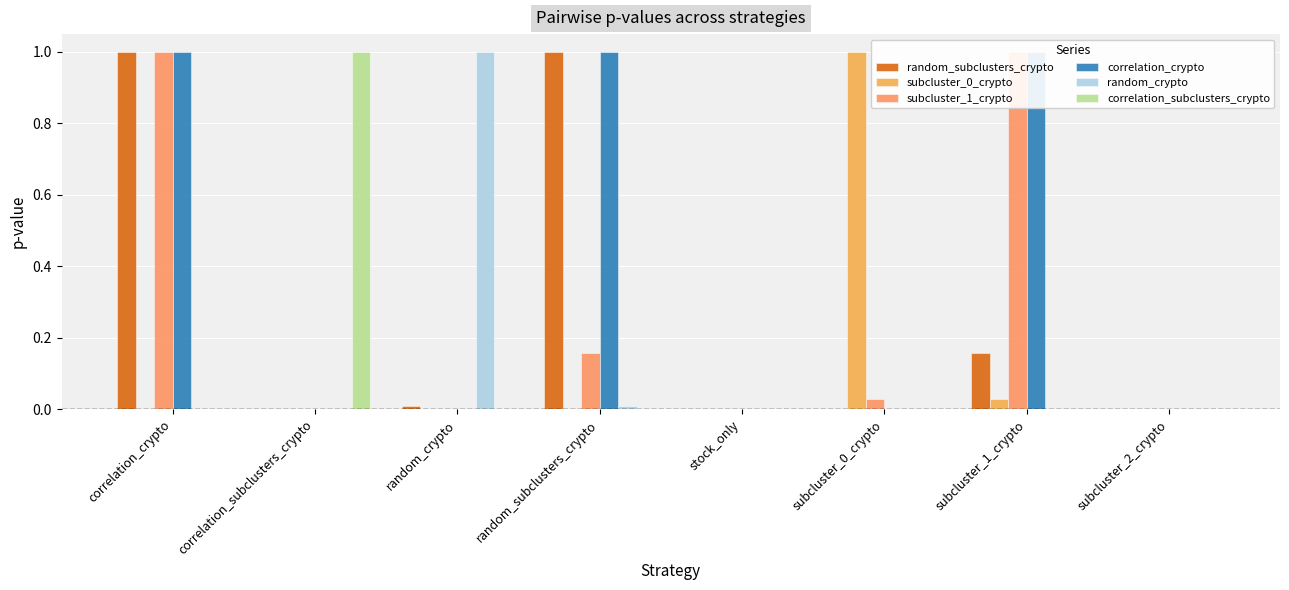

Reading left to right, what are all the values shown in this chart?

random_subclusters_crypto: 1.0	0.0	0.0	1.0	0.0	0.0	0.2	0.0
subcluster_0_crypto: 0.0	0.0	0.0	0.0	0.0	1.0	0.0	0.0
subcluster_1_crypto: 1.0	0.0	0.0	0.2	0.0	0.0	1.0	0.0
correlation_crypto: 1.0	0.0	0.0	1.0	0.0	0.0	1.0	0.0
random_crypto: 0.0	0.0	1.0	0.0	0.0	0.0	0.0	0.0
correlation_subclusters_crypto: 0.0	1.0	0.0	0.0	0.0	0.0	0.0	0.0